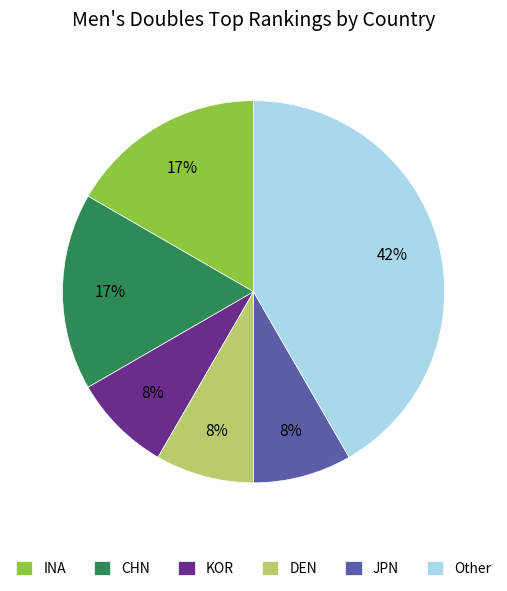

Do DEN and CHN together represent more than half of the pie?

No